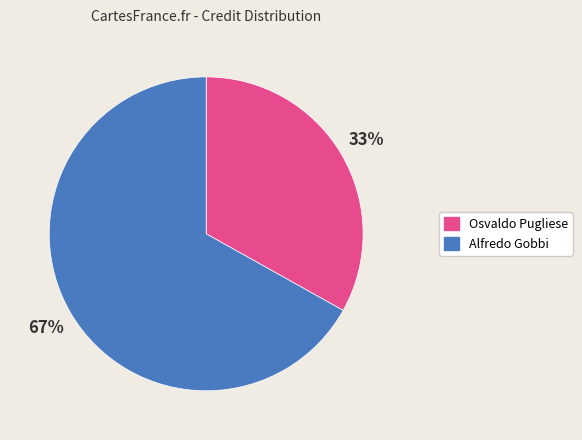

To the nearest percent, what percentage of the pie is Alfredo Gobbi?

67%